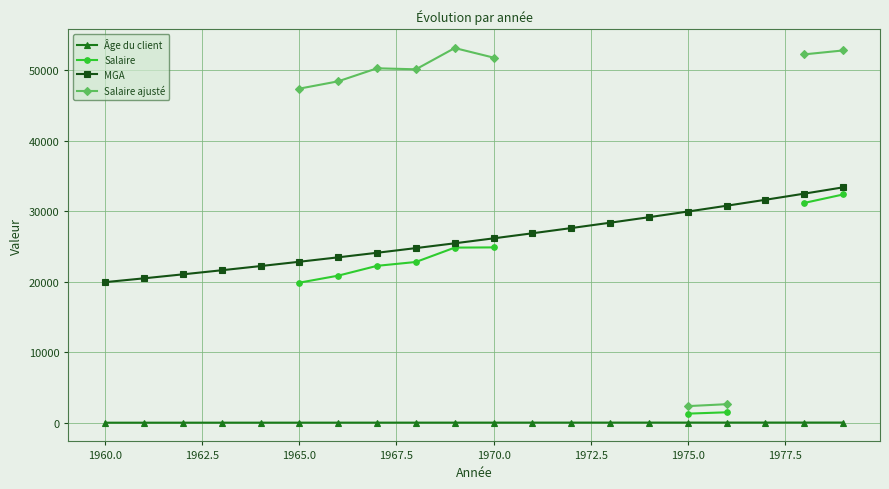

True or false: Salaire and Salaire ajusté intersect in this chart.

False